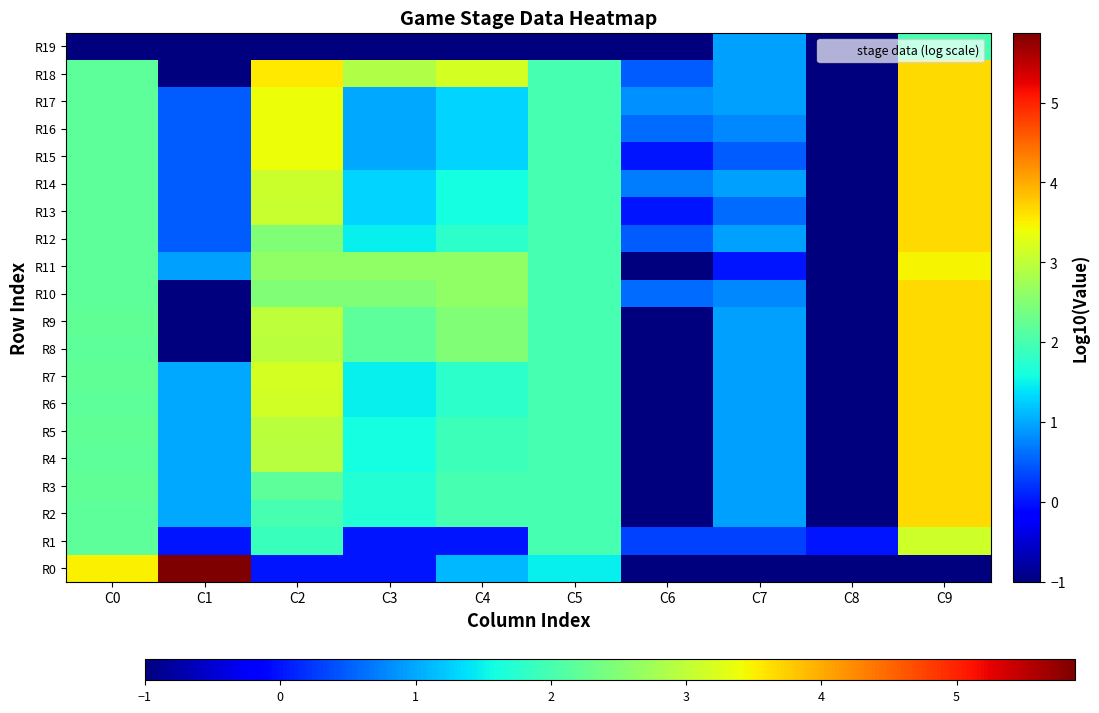

How many series are shown in this chart?

20